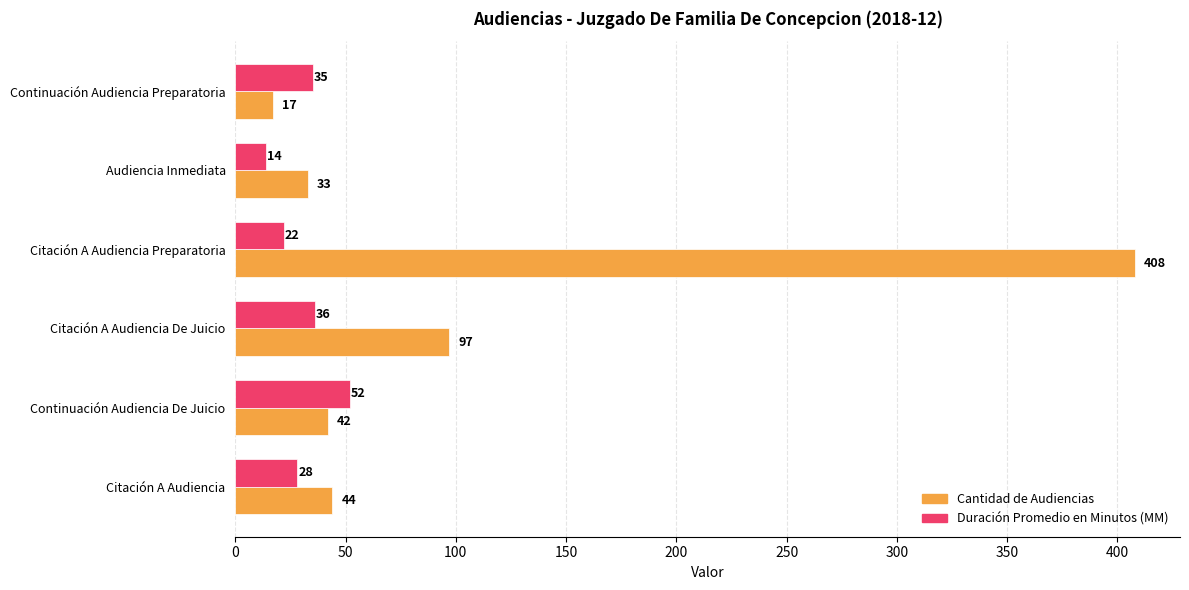

What is the average value of the Duración Promedio en Minutos (MM) series?

31